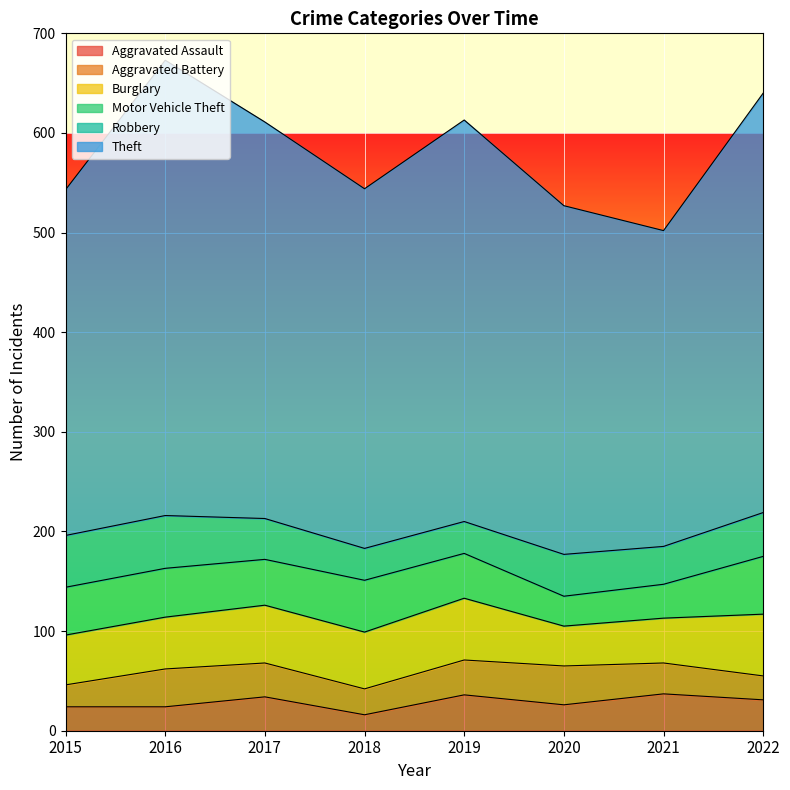

True or false: Motor Vehicle Theft and Burglary intersect in this chart.

False